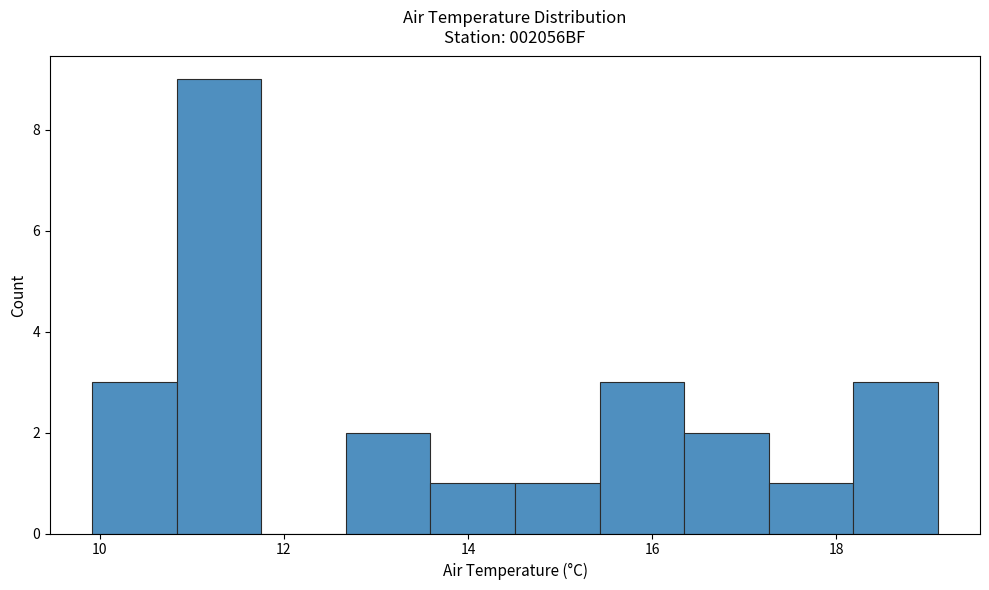

Which range on the x-axis has the tallest bar?

10.8 to 11.8